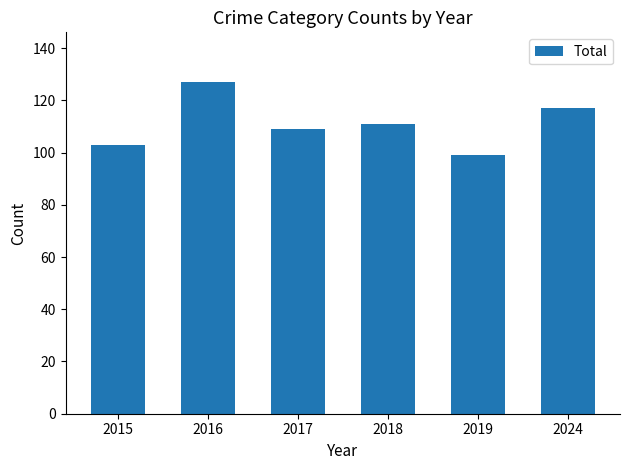

What is the average value?

111